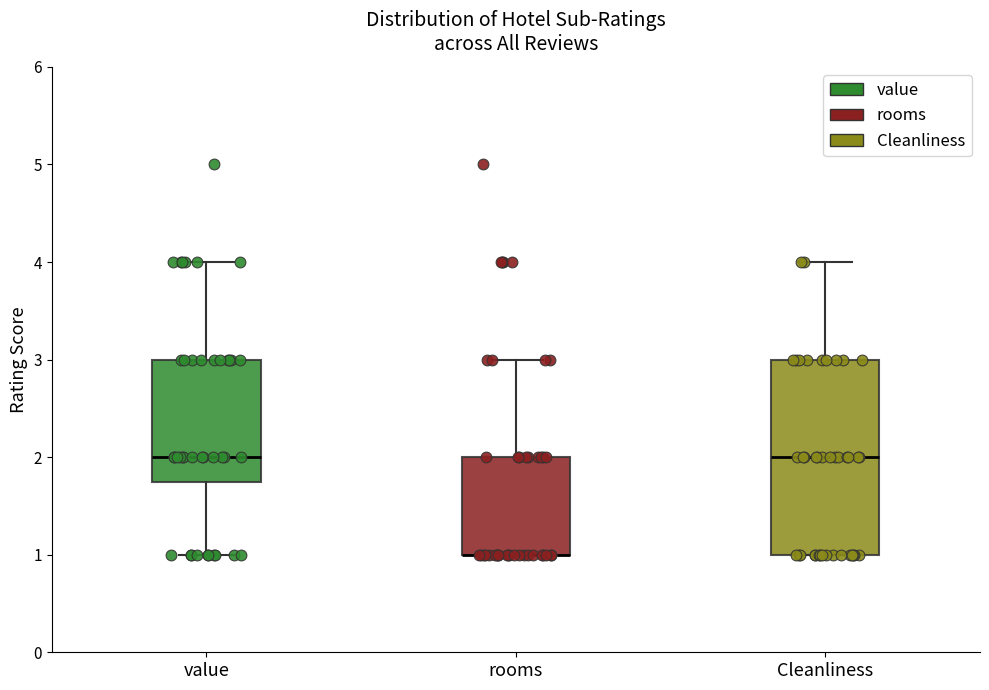

Which box is the tallest, from its lower edge to its upper edge?

Cleanliness